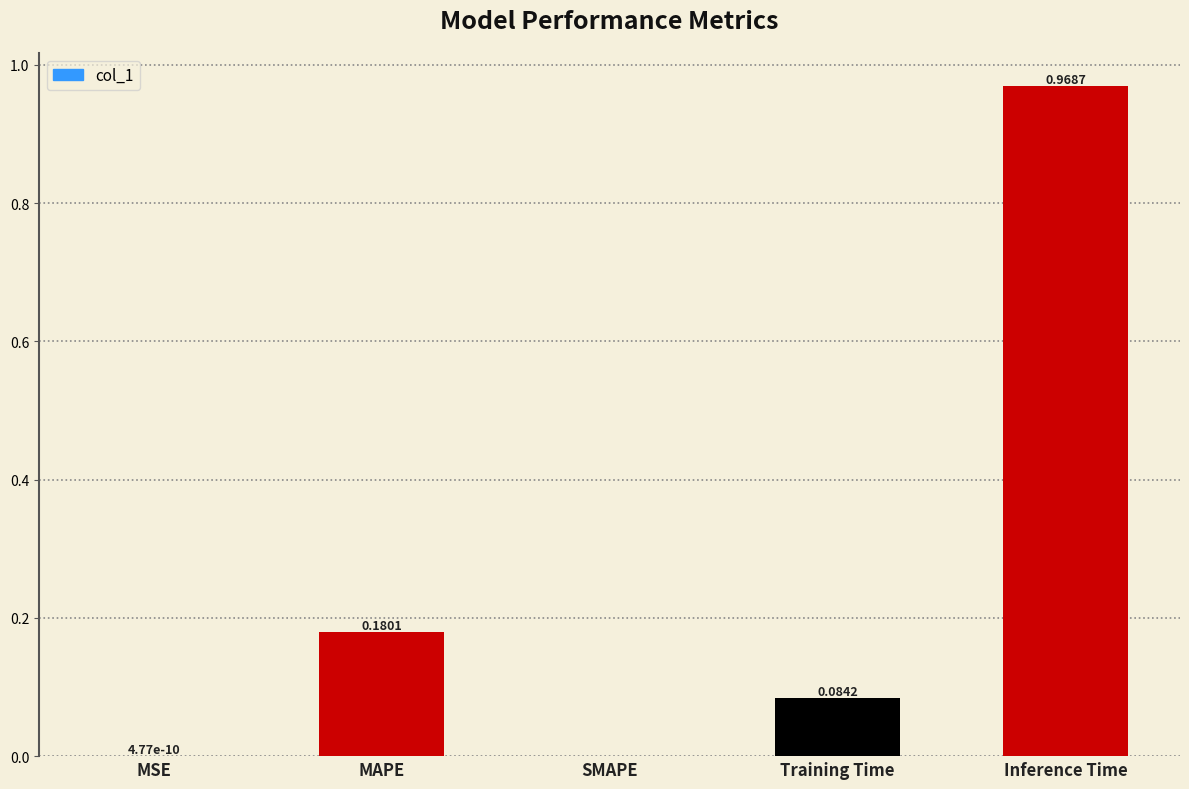

The chart shows a value of 0.0 at SMAPE. True or false?

True